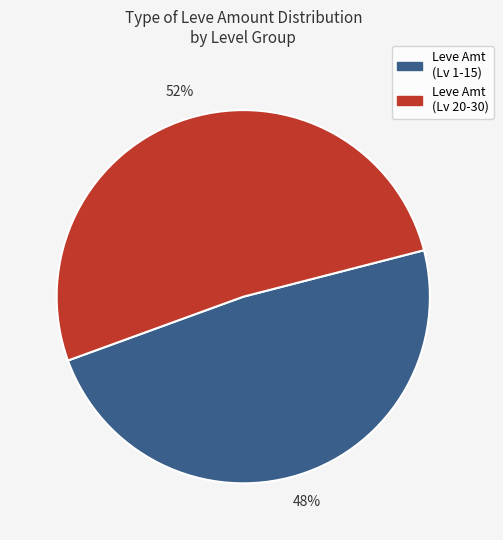

Which has a higher value, Leve Amt (Lv 20-30) or Leve Amt (Lv 1-15)?

Leve Amt (Lv 20-30)